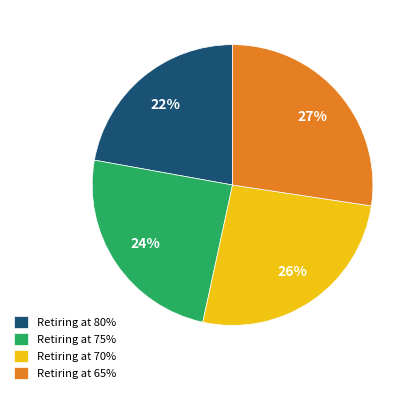

How many slices are in this pie chart?

4